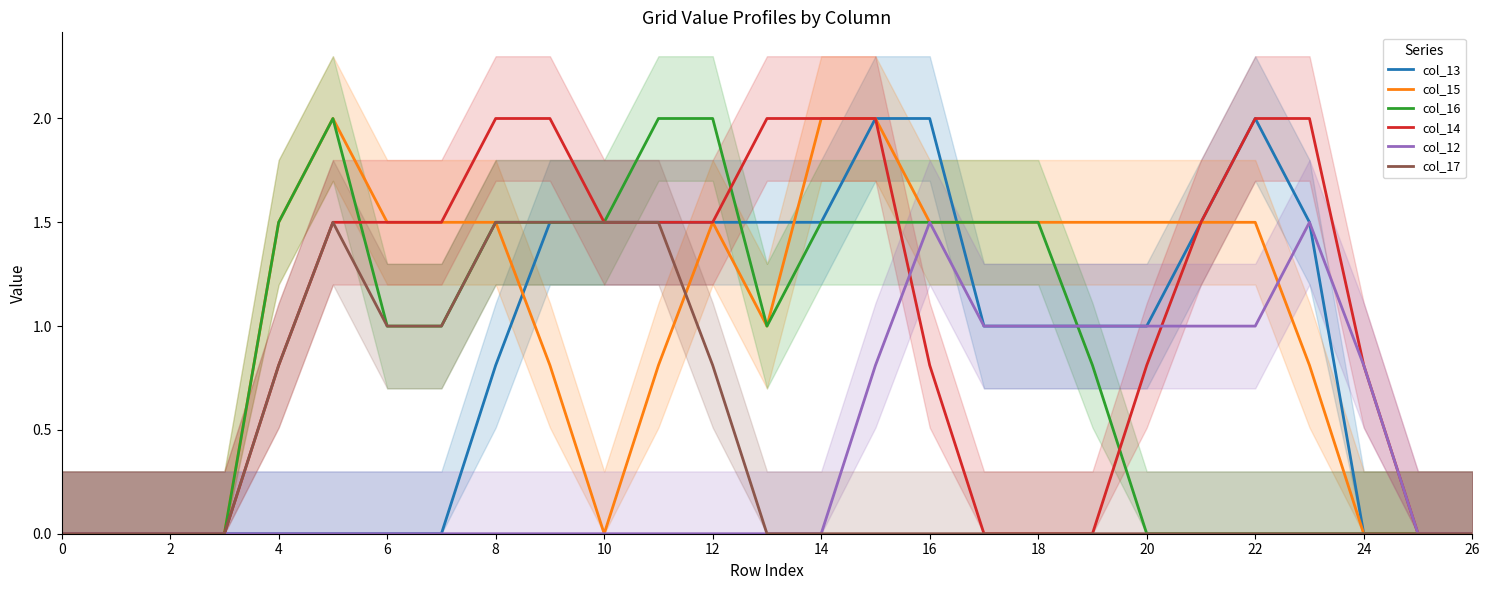

What is the maximum value shown in the chart?

2.0